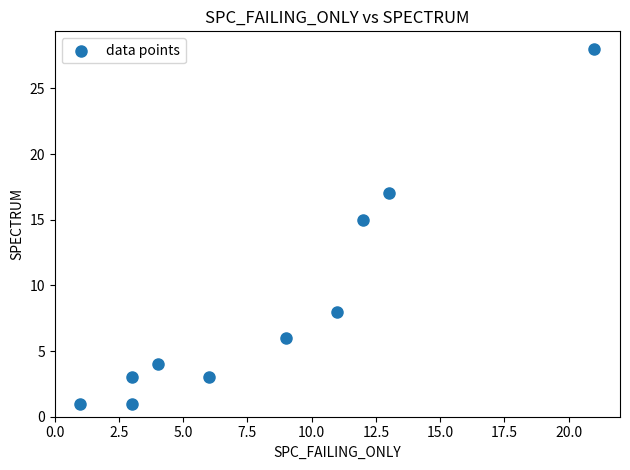

What is the range of Y values (max minus min)?

27